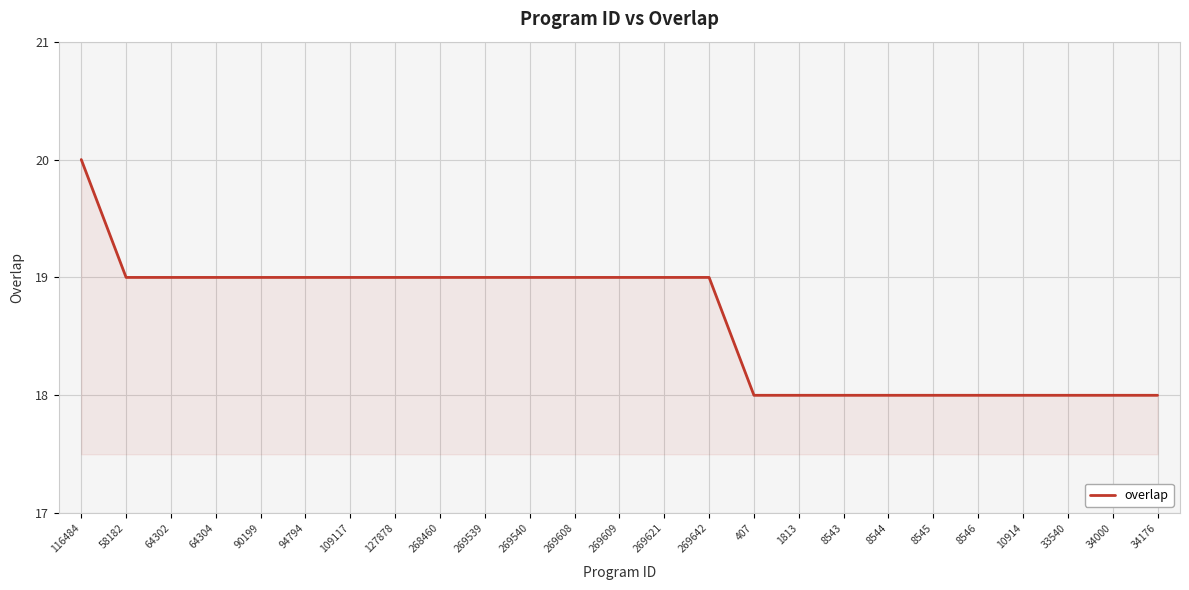

How many categories are shown in the chart?

25